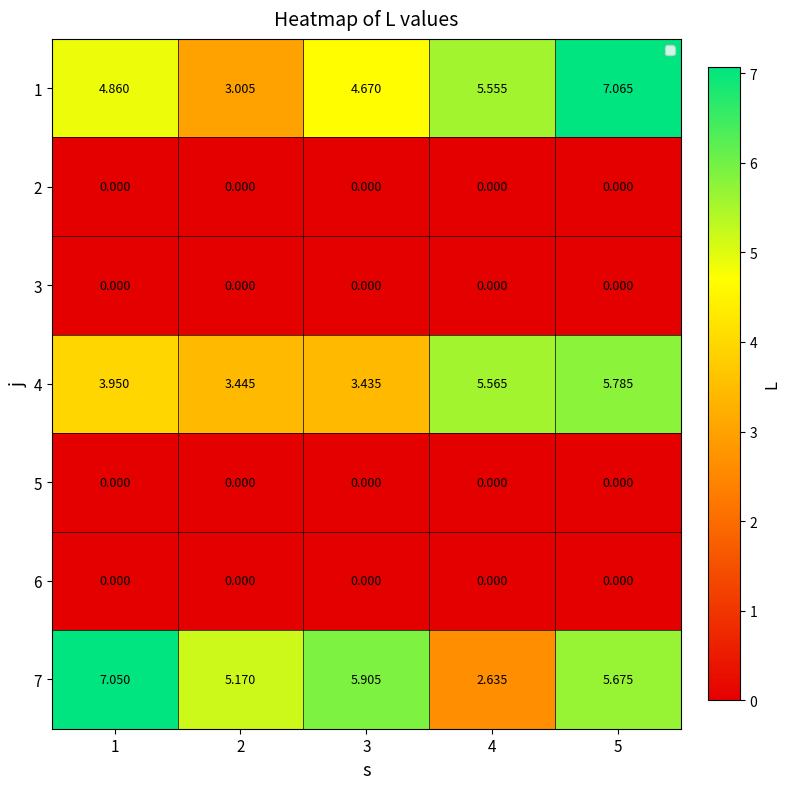

Is the value of 1 at 5 greater than the value of 6 at 3?

Yes